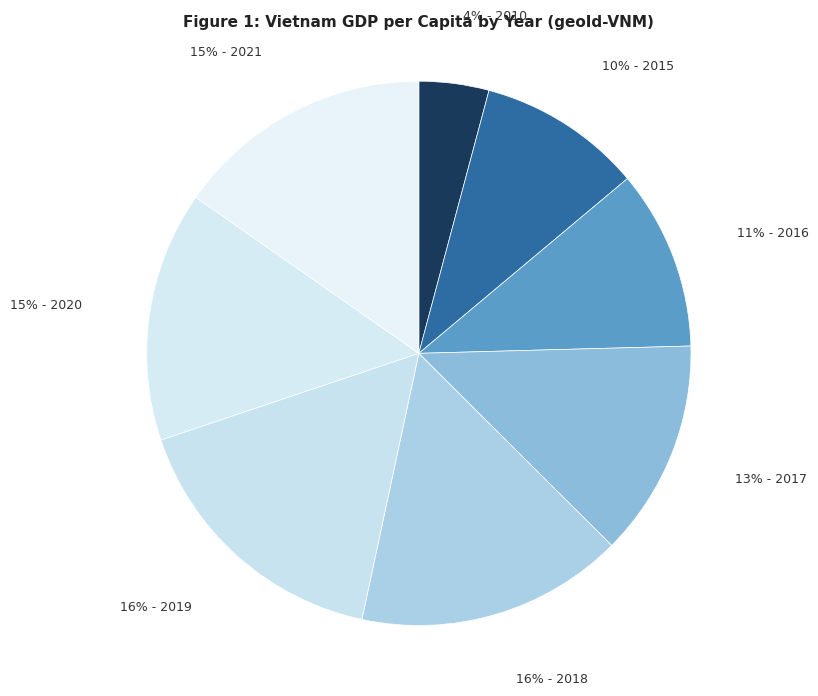

Count the number of slices in the pie.

8